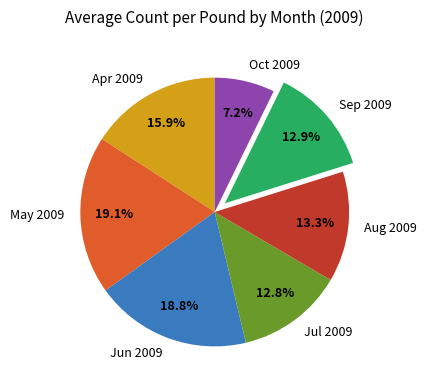

Is there a majority slice in this chart?

No